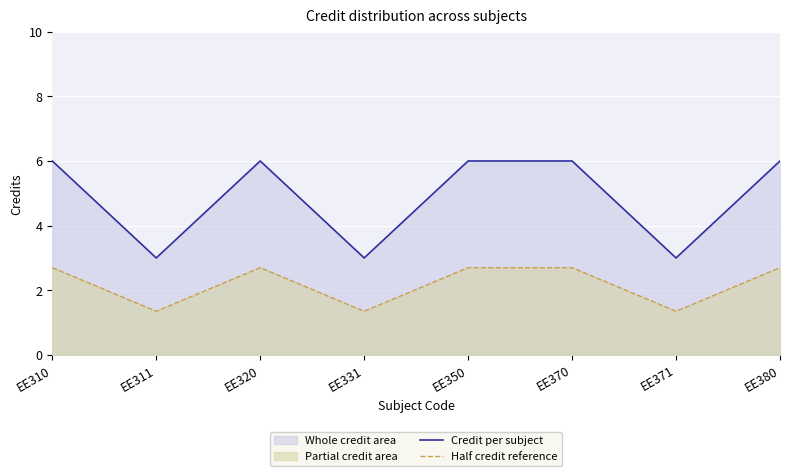

Where is Half credit reference nearest to the value 2?

EE311